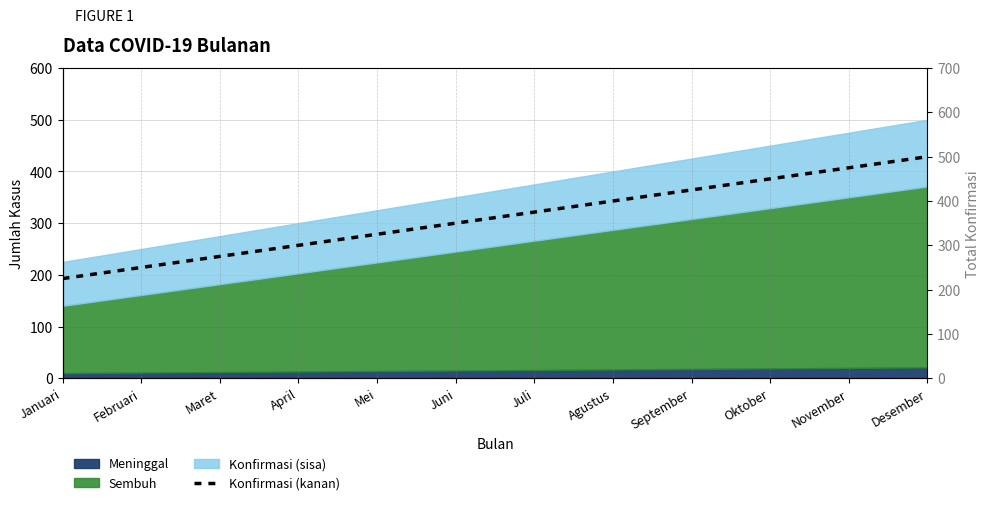

What is the value of the 5th point from the left?

325